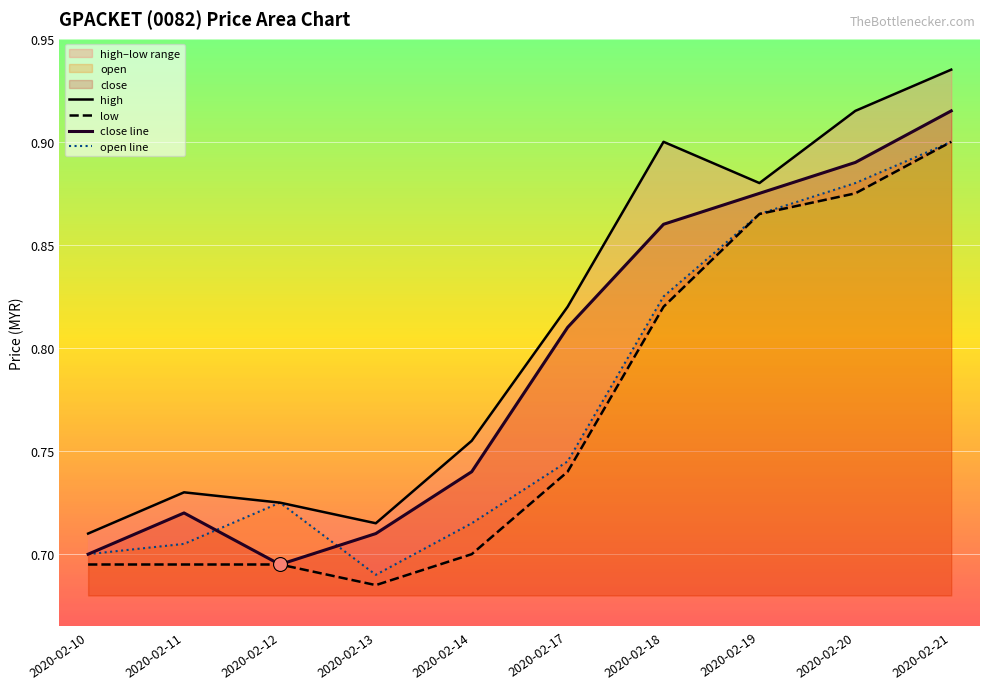

How many open line values are between 0 and 1?

10